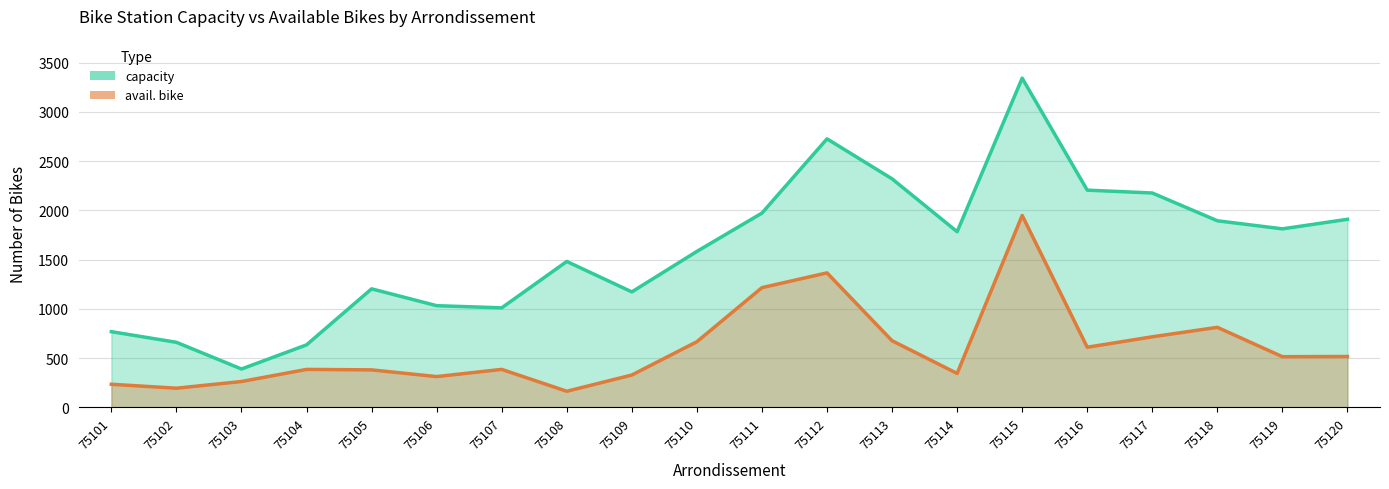

What is the total value across all series at 75115?

5290